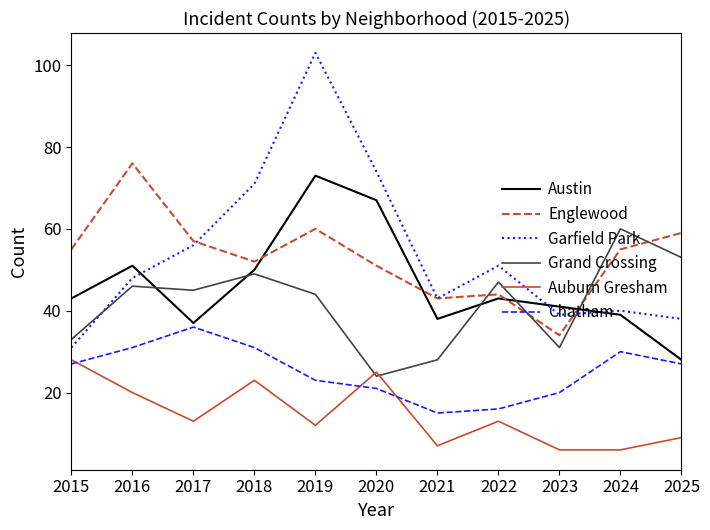

How many intersections are there between Grand Crossing and Austin?

5